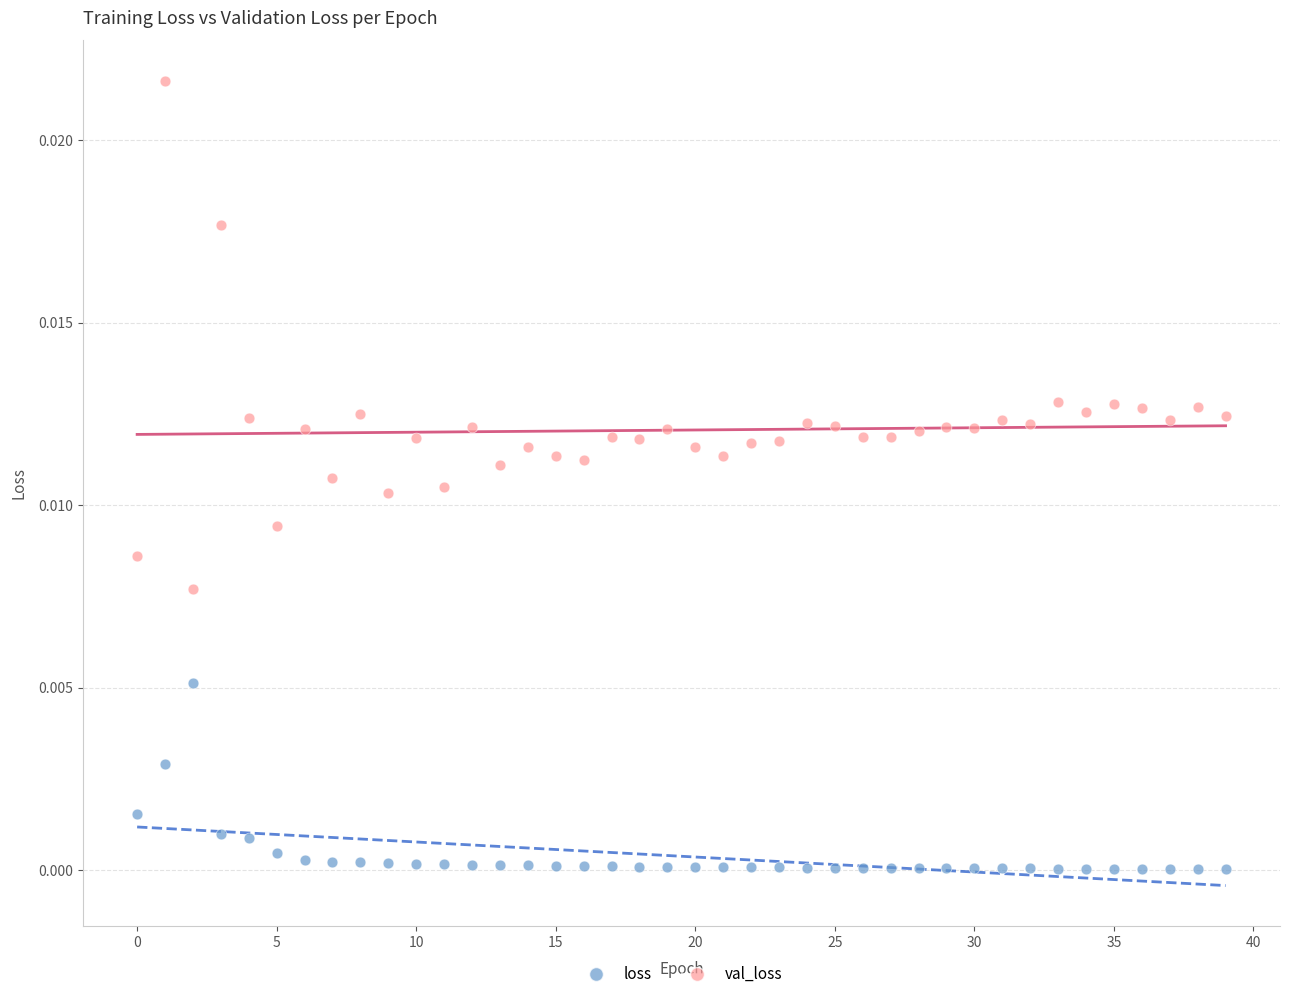

Which series contains the highest Y value?

val_loss